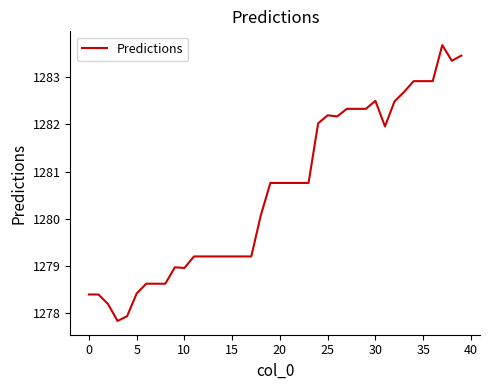

What is the difference between the maximum and minimum values?

5.8